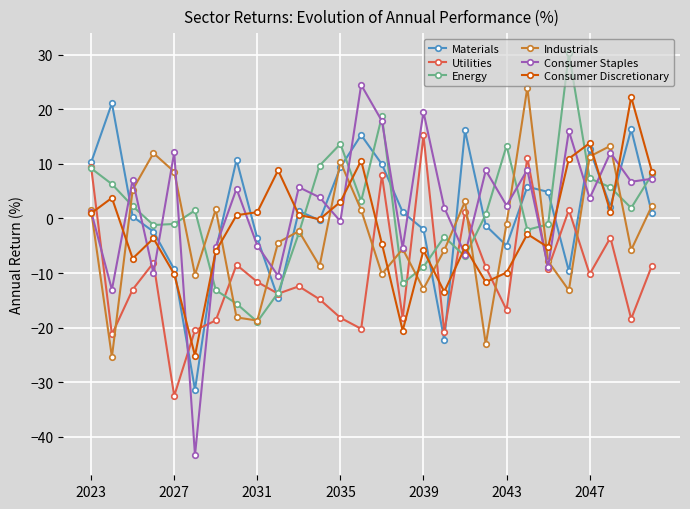

Is this an area chart (filled region under the line)?

No